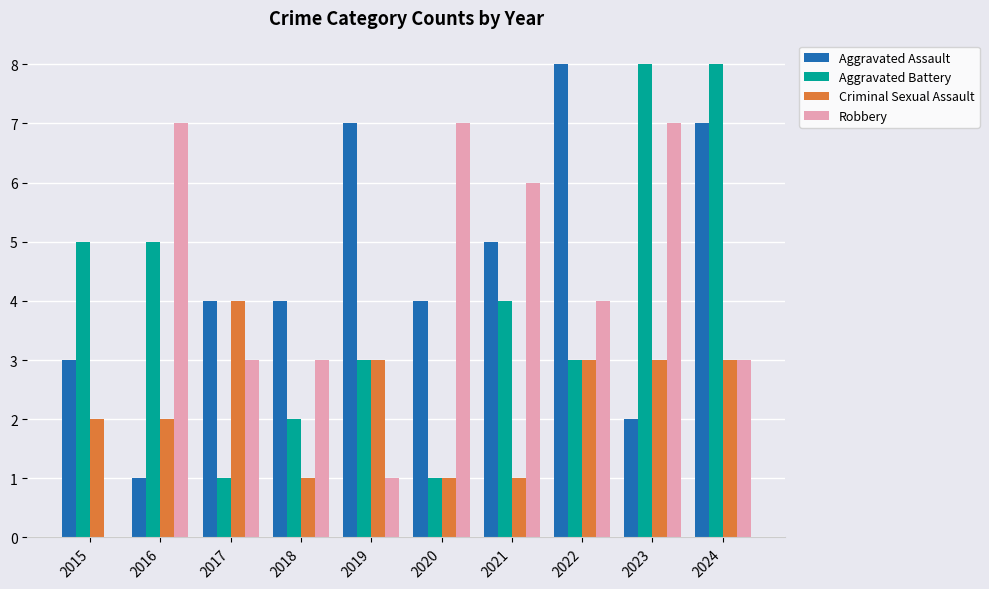

What is the maximum value for Criminal Sexual Assault?

4